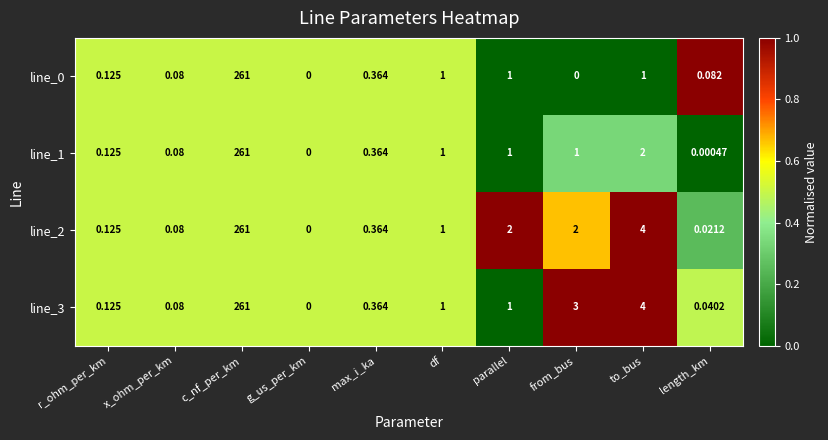

Which category has the highest value in the line_3 series?

c_nf_per_km